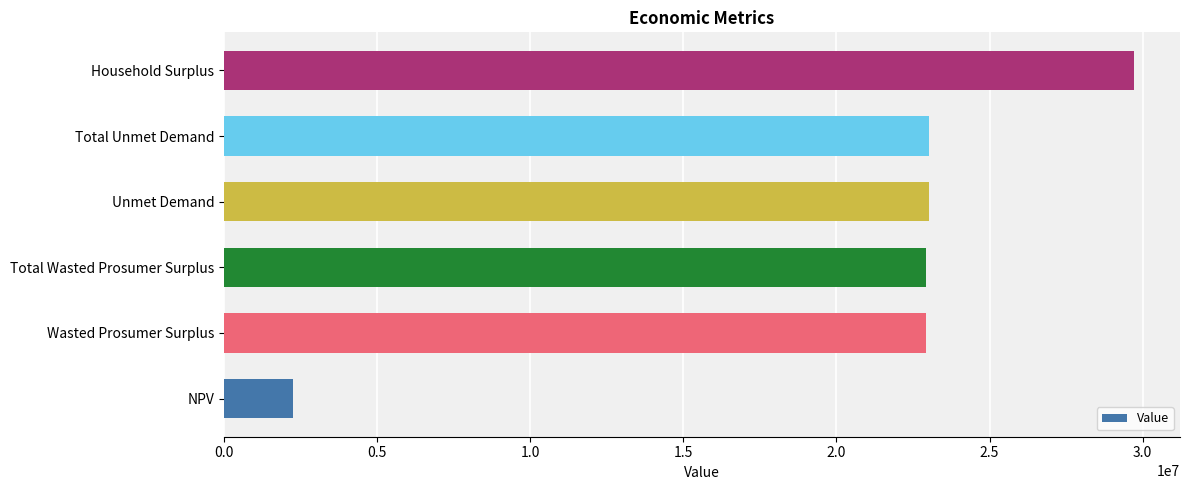

Approximately how many times larger is the value at Total Unmet Demand compared to Total Wasted Prosumer Surplus?

1.0